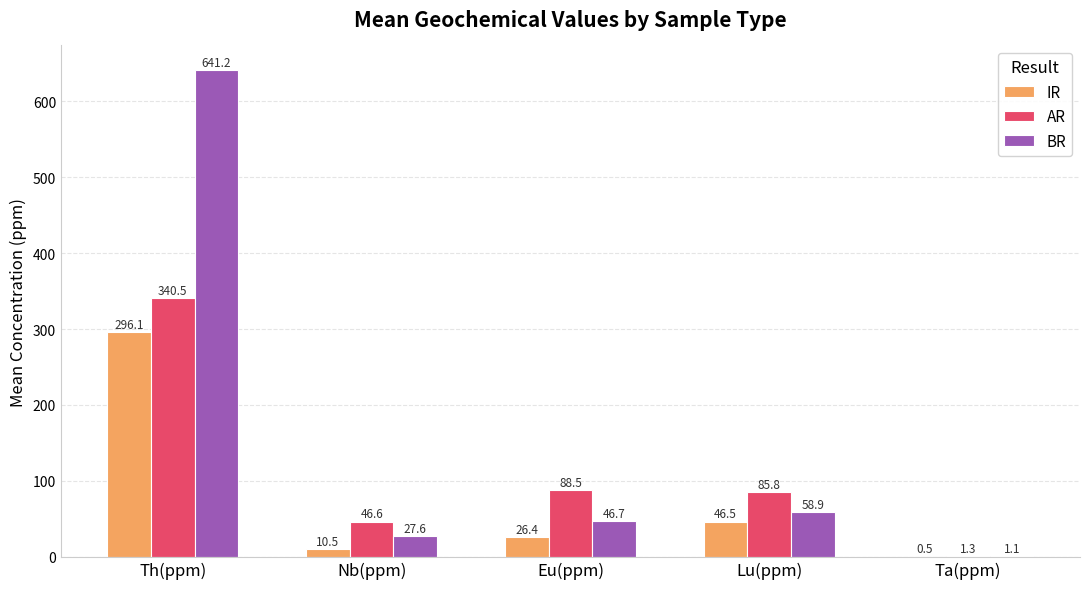

What are all the series names shown in the legend?

IR, AR, BR